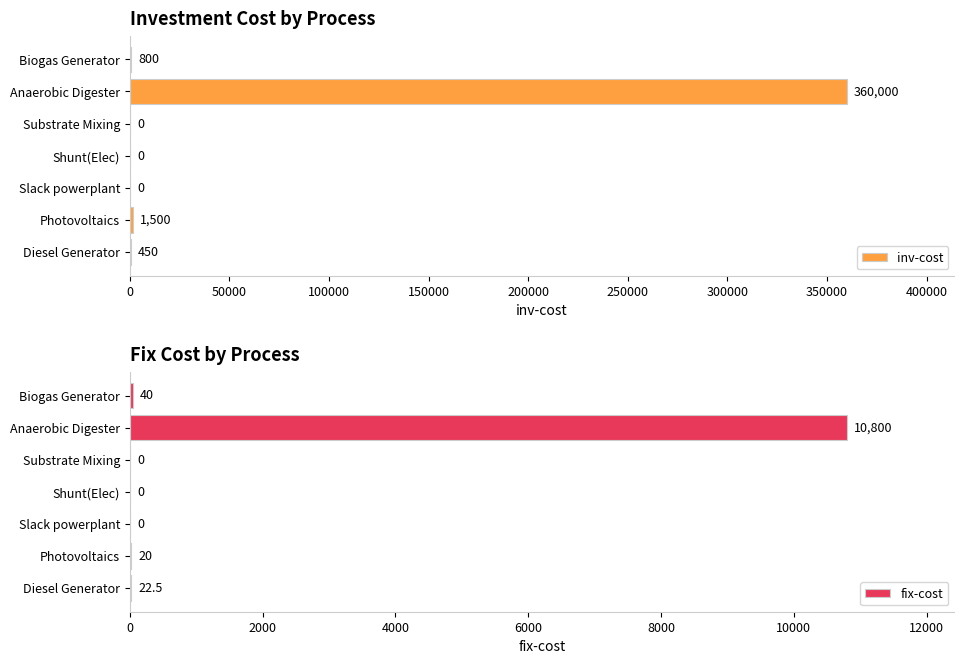

The inv-cost series shows -145281 at Shunt(Elec). True or false?

False